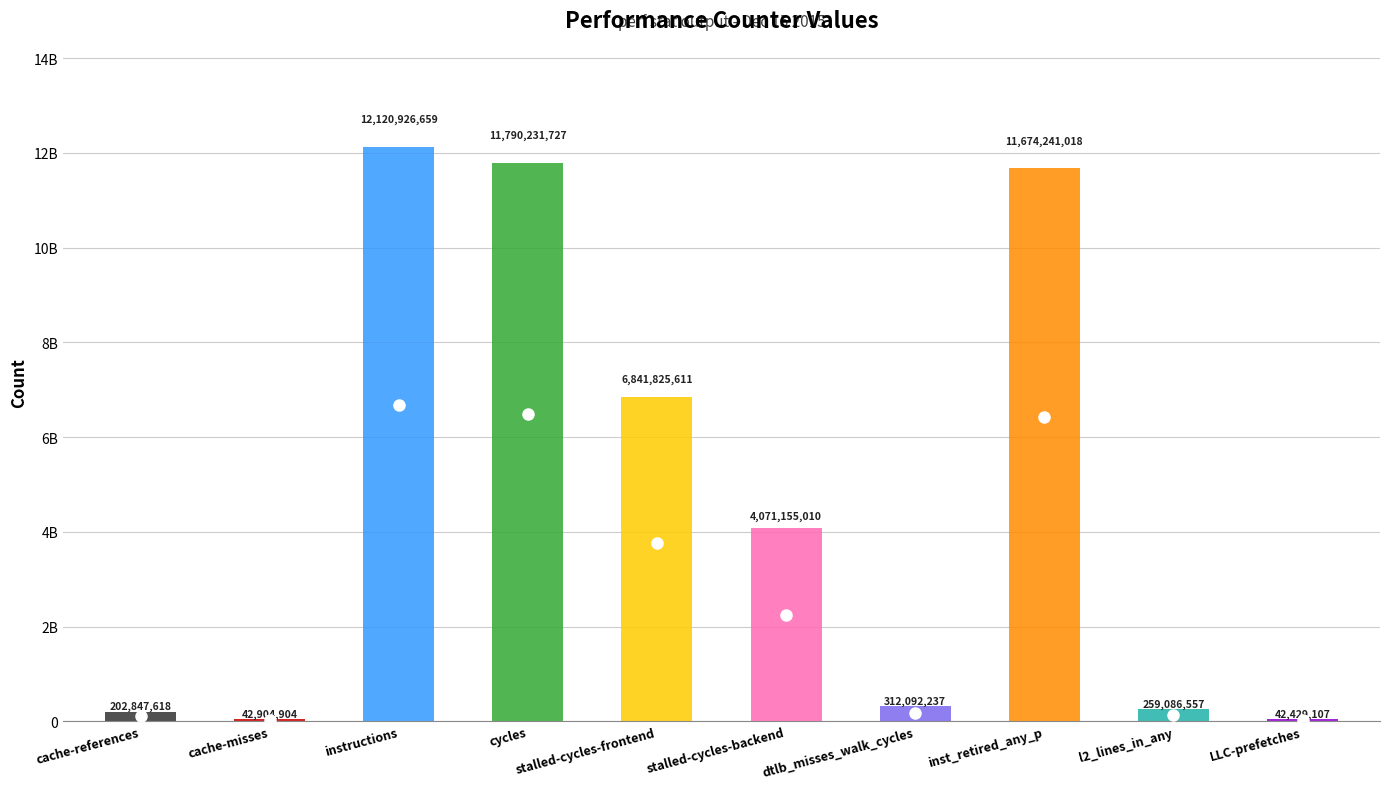

Reading left to right, list all the values displayed in this chart.

202847618	42904904	12120926659	11790231727	6841825611	4071155010	312092237	11674241018	259086557	42429107